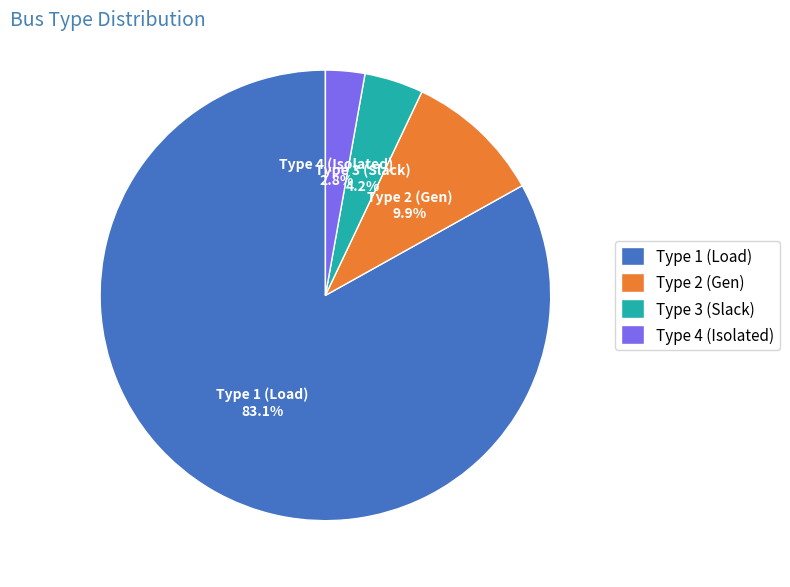

Is the sum of Type 3 (Slack) and Type 1 (Load) greater than half?

Yes